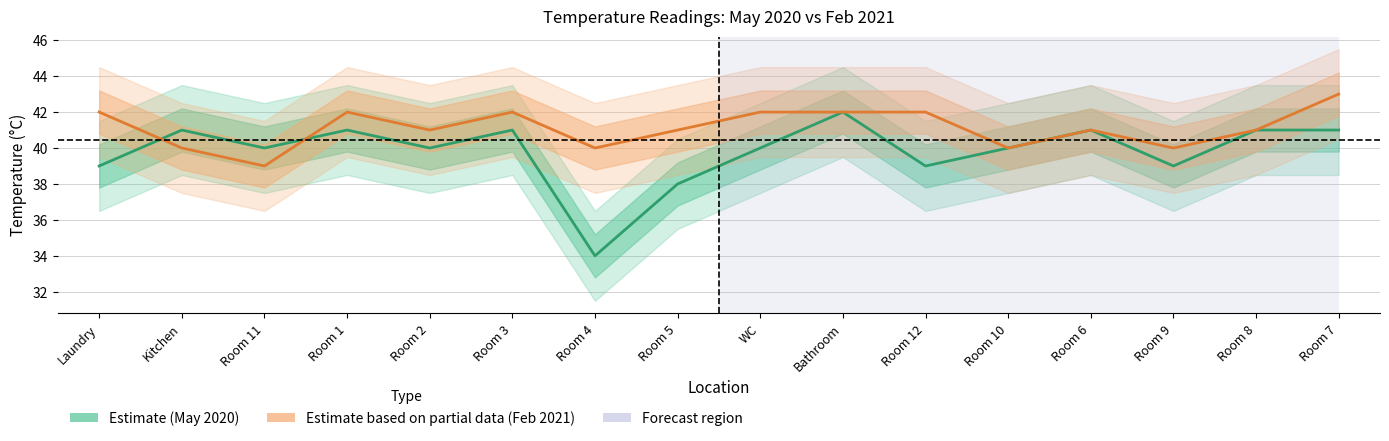

What value does the Estimate based on partial data (Feb 2021) series have at Room 7?

43